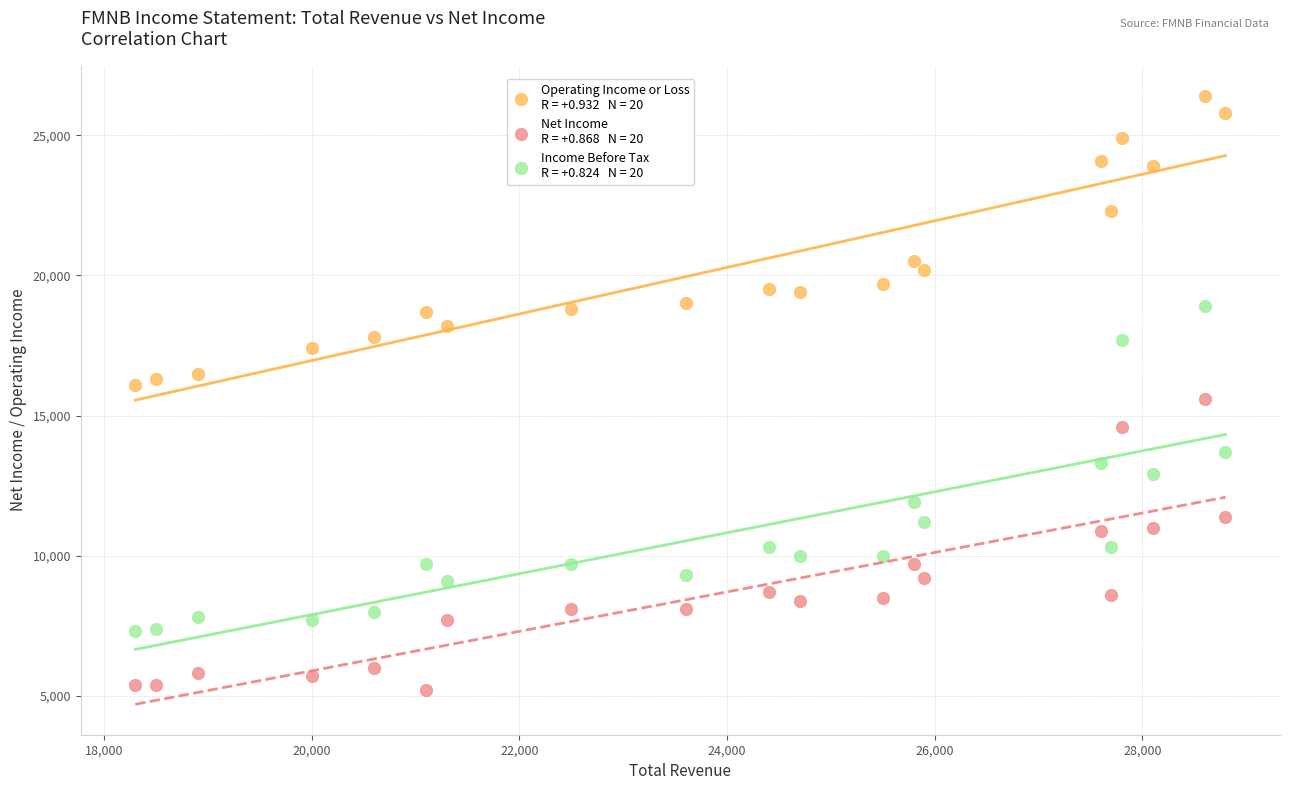

Across all data points, what is the range of Y values (max minus min)?

21200